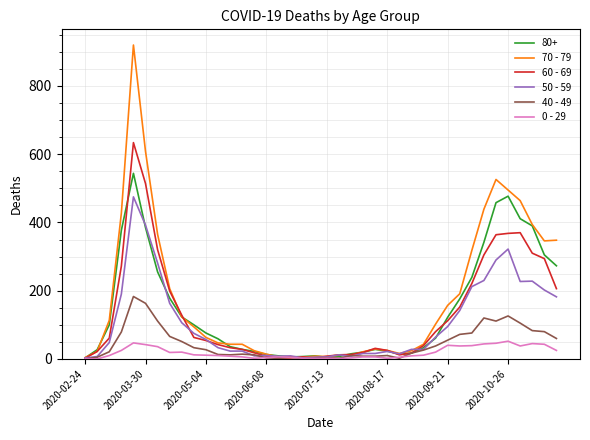

Which series has the largest range (max minus min)?

70 - 79